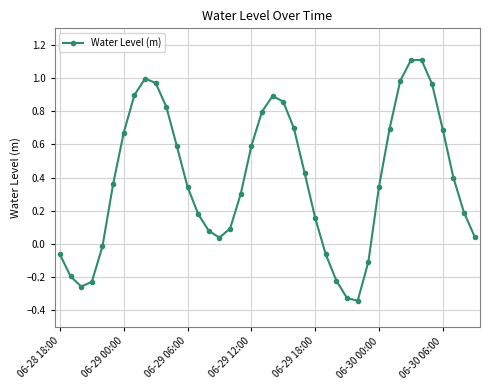

What is the difference between the second highest and second lowest values?

1.4